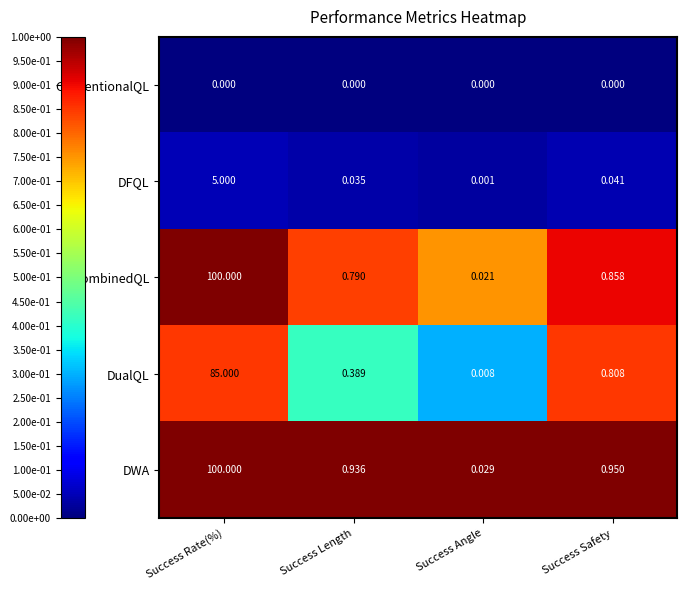

Where is CombinedQL nearest to the value 50?

Success Safety